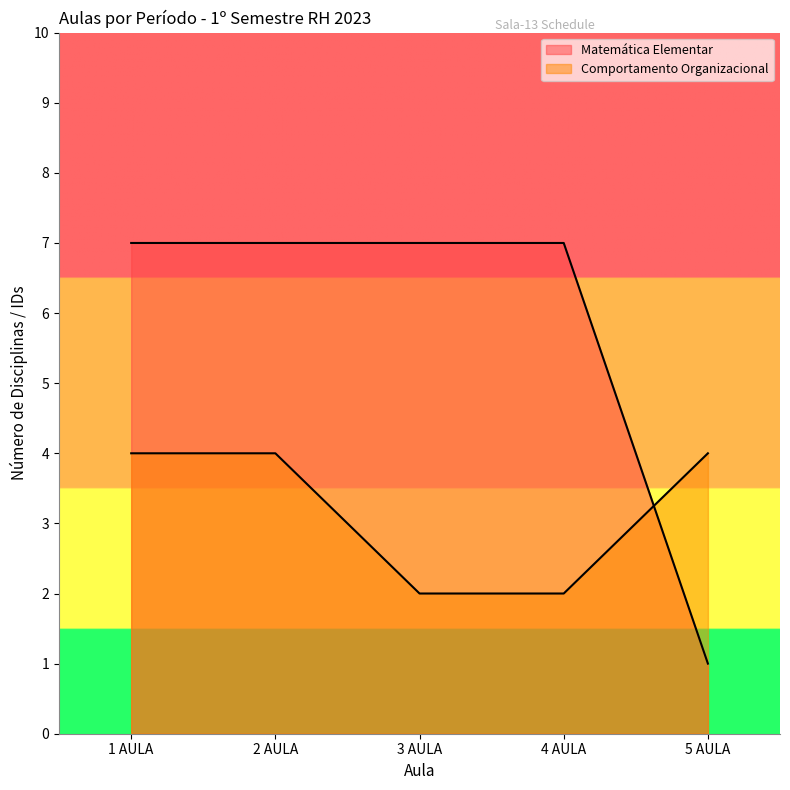

Reading left to right, what are all the values shown in this chart?

Matemática Elementar: 7	7	7	7	1
Comportamento Organizacional: 4	4	2	2	4